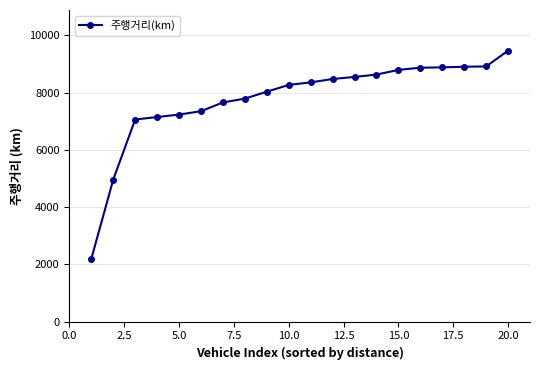

How many values exceed 8355?

10